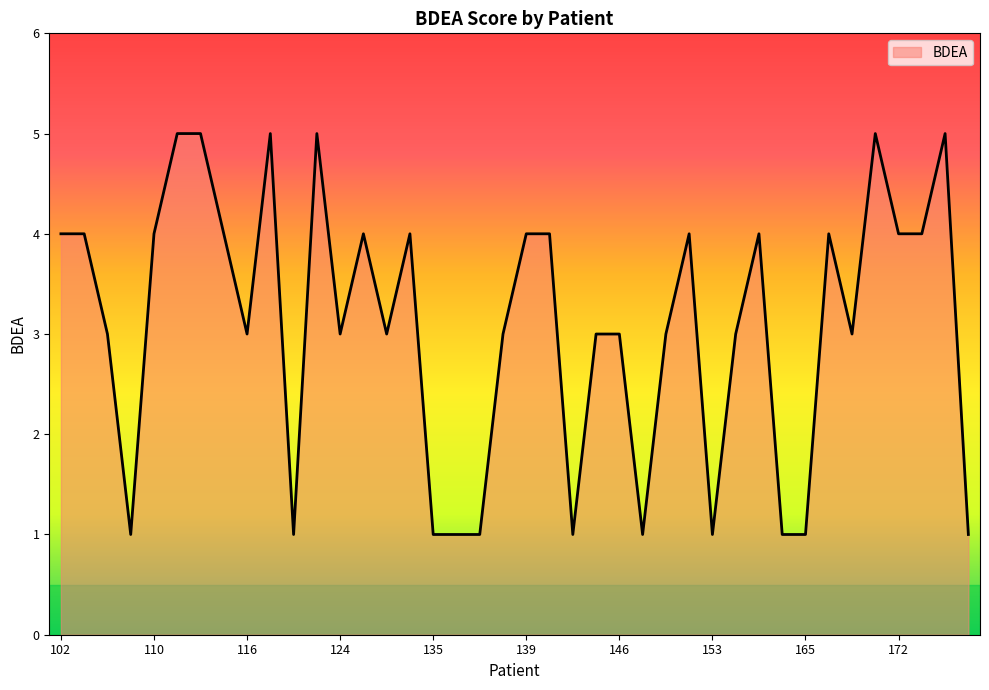

What is the difference between the maximum and minimum values?

4